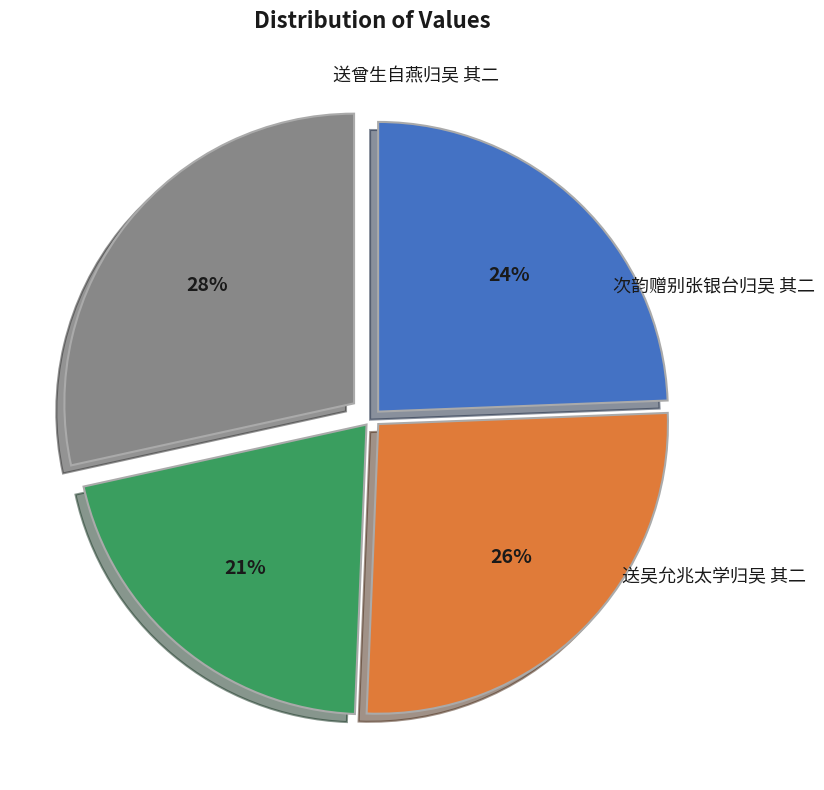

To the nearest percent, what is the difference between the largest and smallest slice percentages?

8%